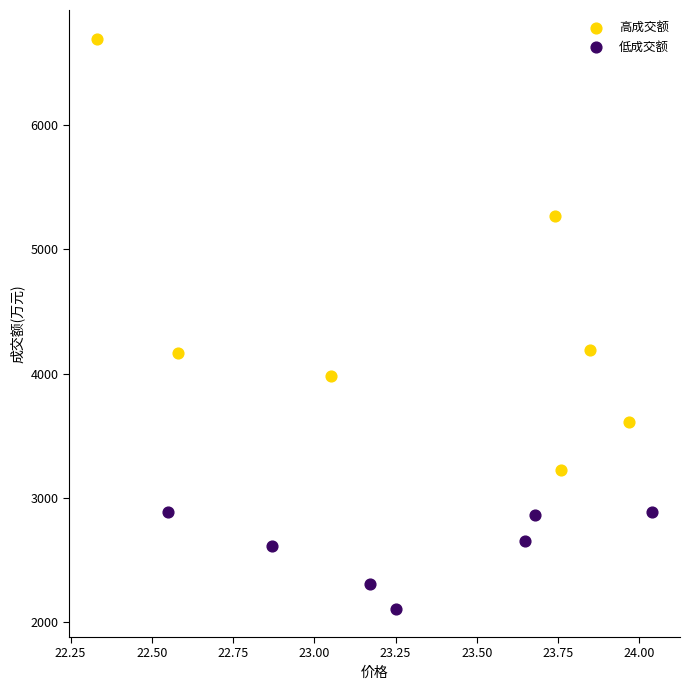

Which series reaches the maximum Y coordinate?

高成交额